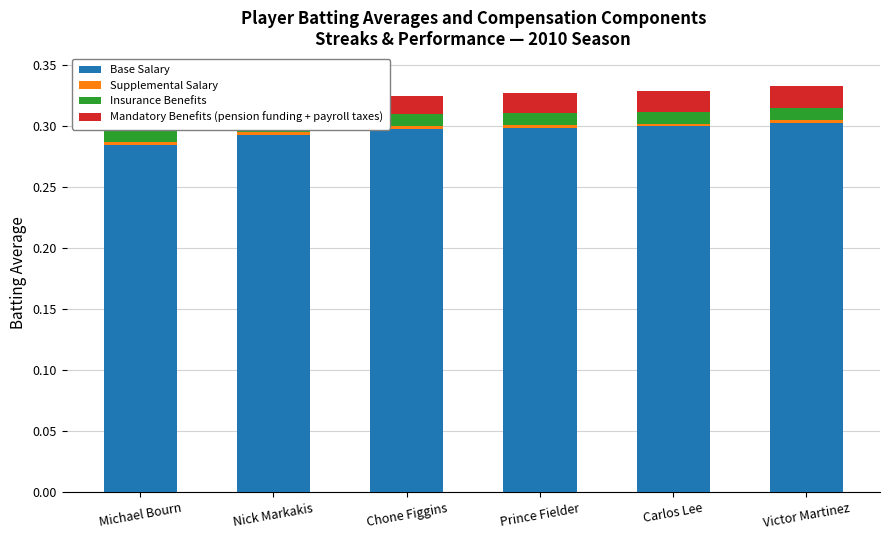

Is the value of Supplemental Salary at Victor Martinez greater than the value of Base Salary at Michael Bourn?

No